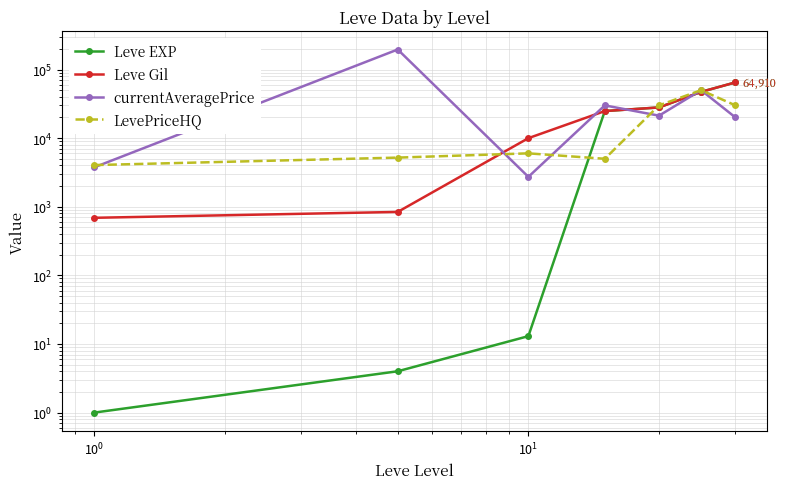

What are all the series names shown in the legend?

Leve EXP, Leve Gil, currentAveragePrice, LevePriceHQ